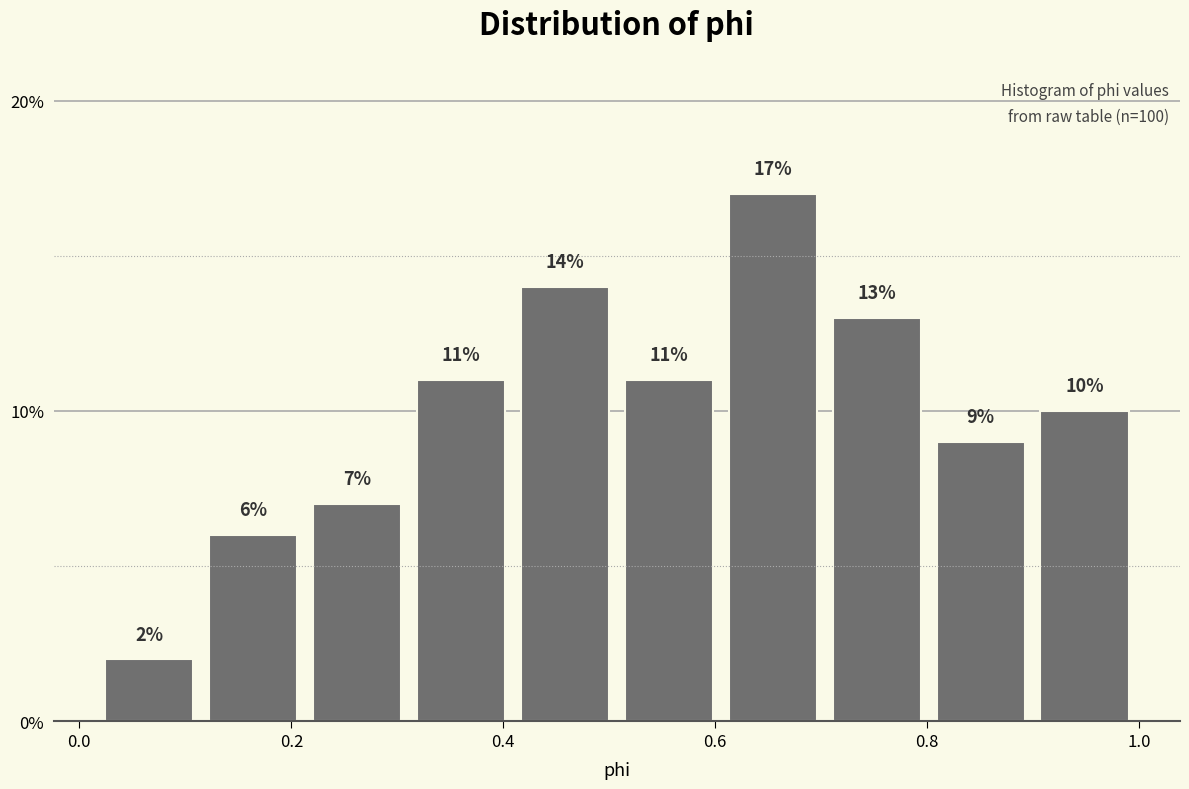

How tall is the bar that spans 0.90 to 1.00 on the x-axis? The bar edges are not printed on the chart, so give them approximately, as read against the axis.

10